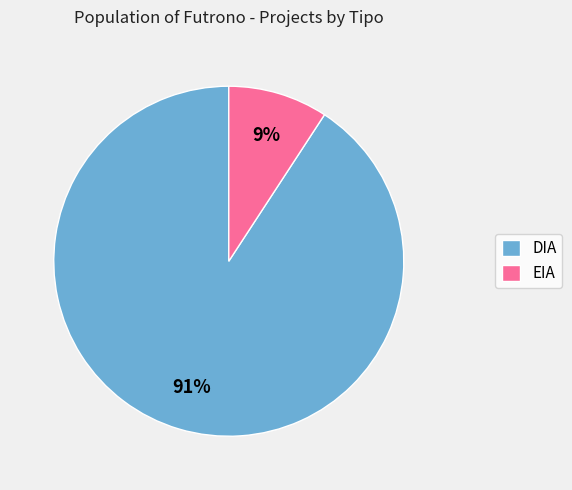

To the nearest percent, what portion does EIA represent?

9%